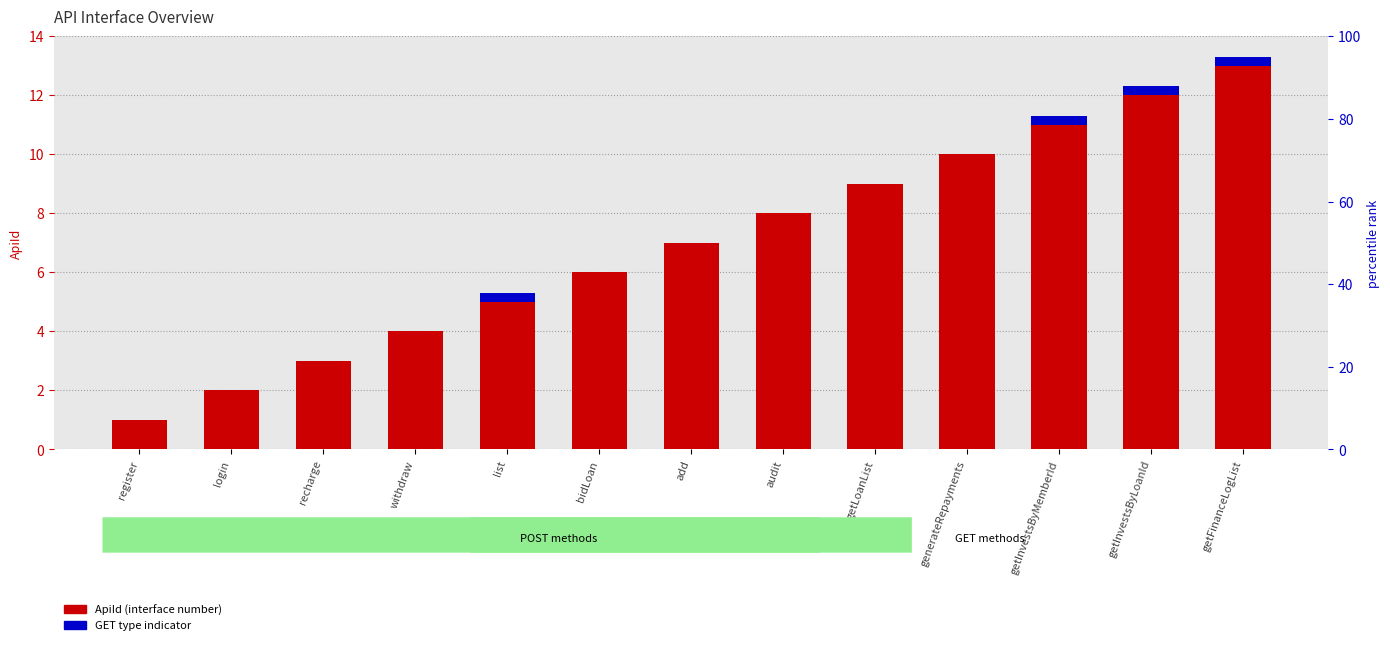

Is it true that GET type indicator equals 0.0 at bidLoan?

True